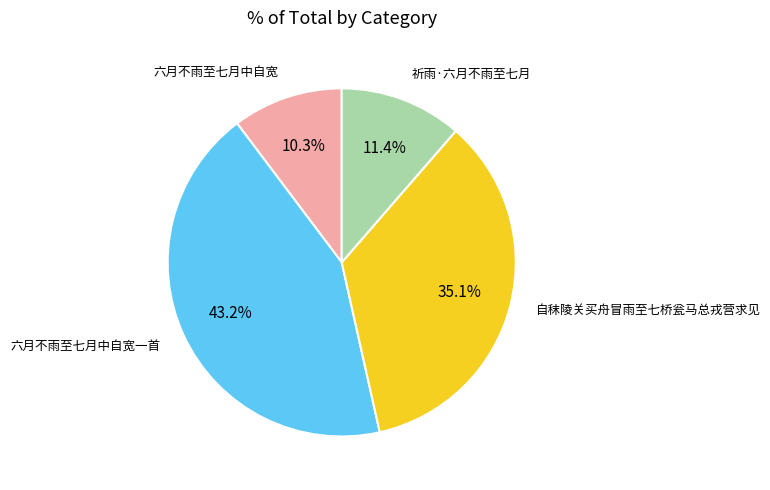

To the nearest percent, what is the average slice percentage?

25%